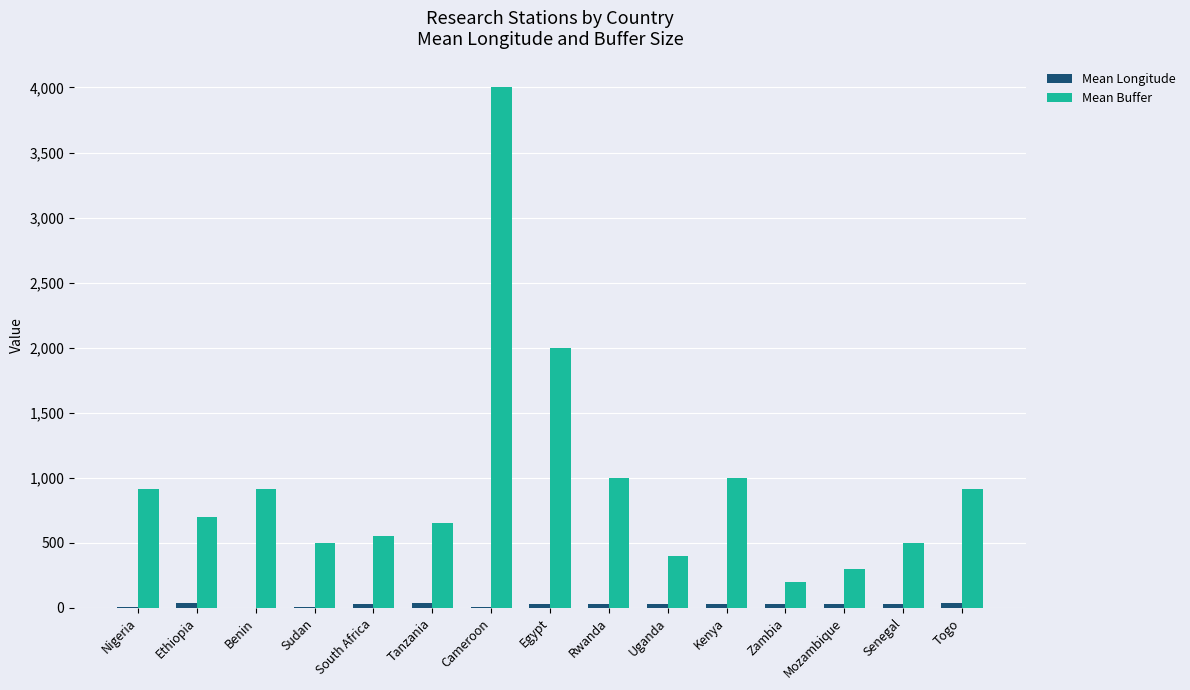

Count the number of categories in the chart.

15